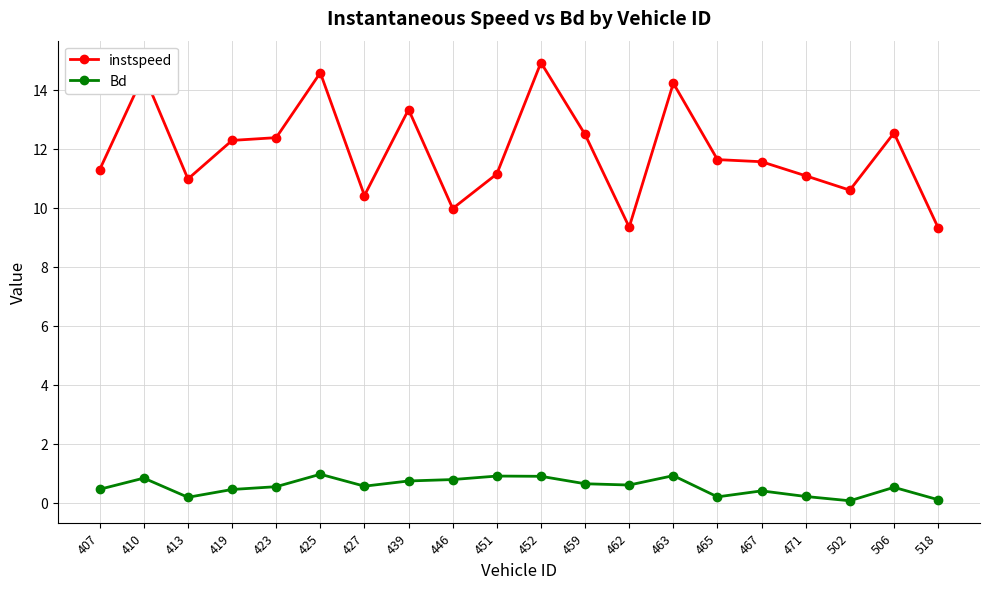

What is the total value across all series at 425?

15.6